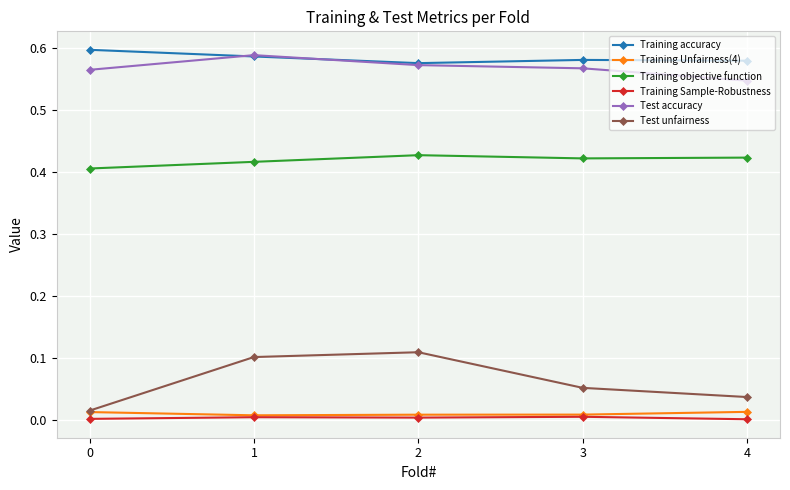

At how many categories does at least one series exceed 0?

5